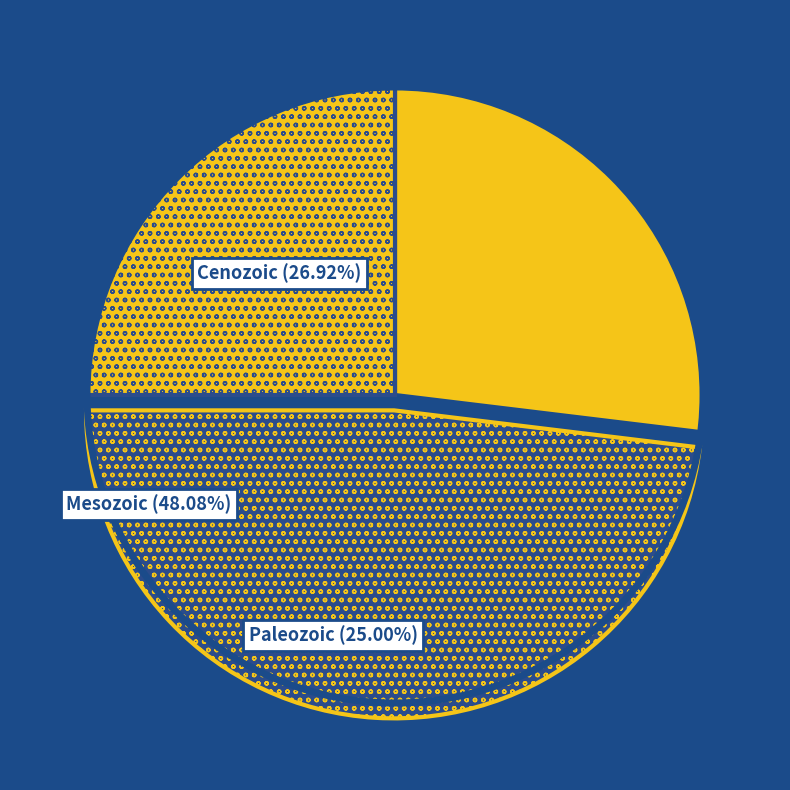

Rank the categories by value from highest to lowest.

Mesozoic, Cenozoic, Paleozoic